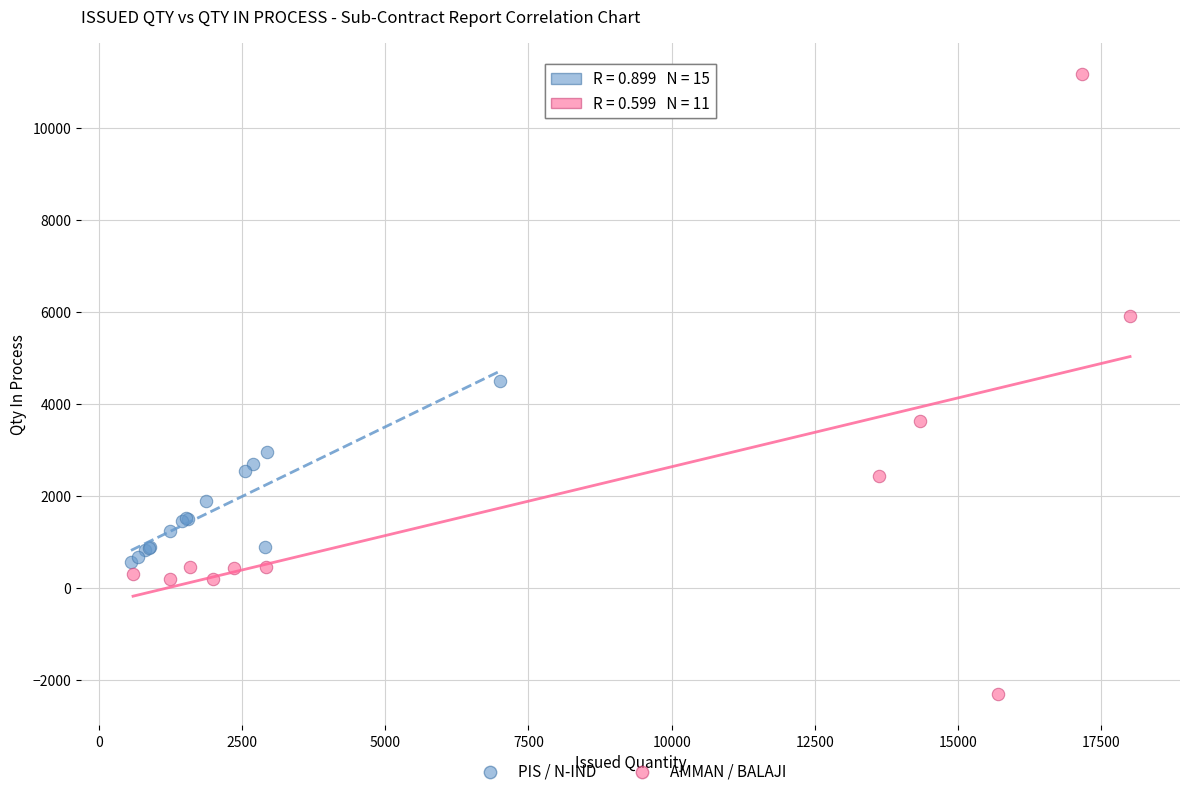

Which series contains the highest Y value?

AMMAN / BALAJI